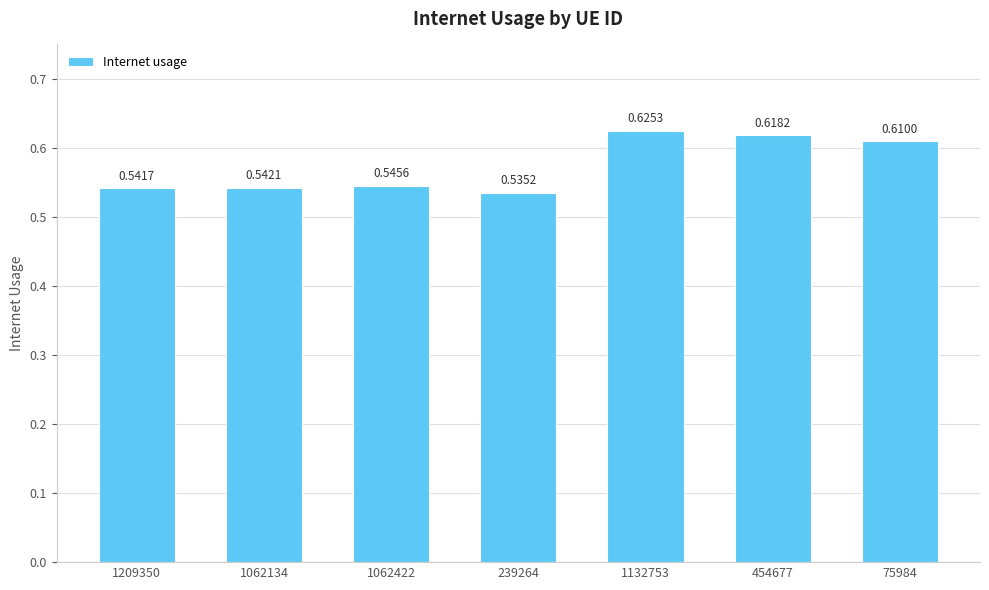

Rank the categories by value from highest to lowest.

1132753, 454677, 75984, 1062422, 1062134, 1209350, 239264